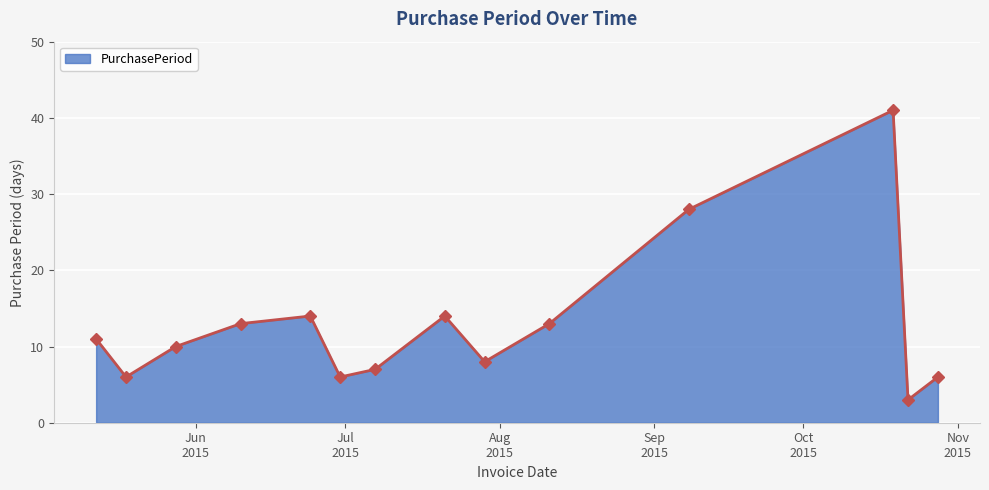

What is the minimum value shown in the chart?

3